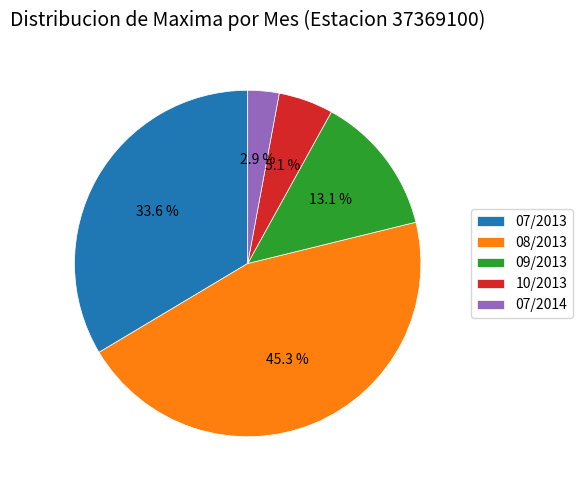

Rank the categories by value from lowest to highest.

07/2014, 10/2013, 09/2013, 07/2013, 08/2013